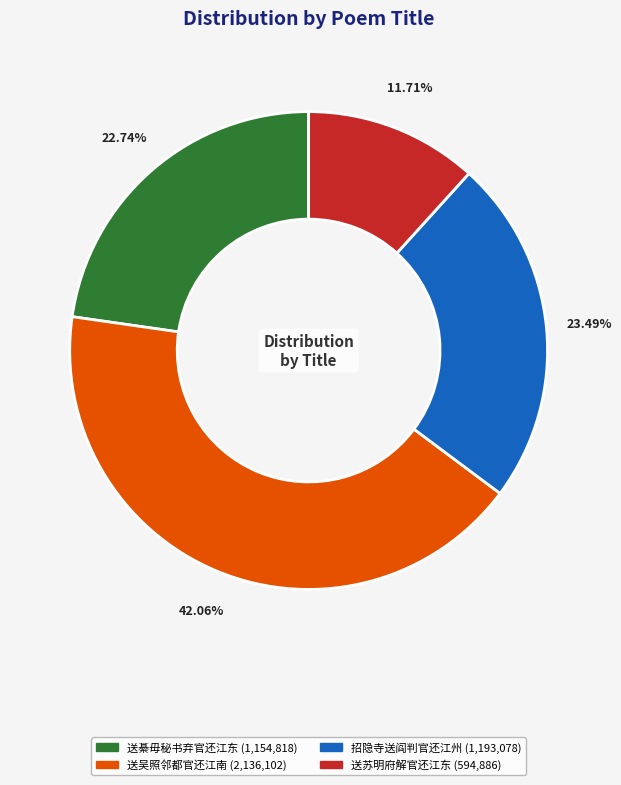

Is there any slice that represents more than half of the pie?

No